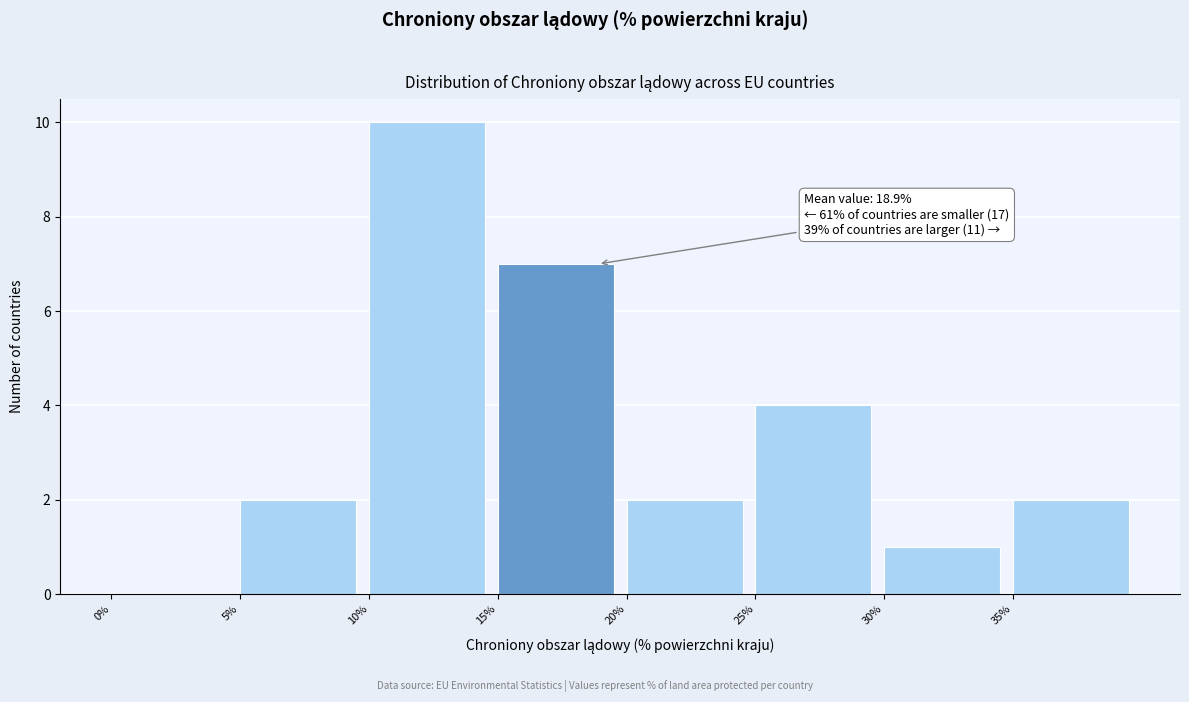

Over which range of the x-axis is the bar tallest?

10 to 15